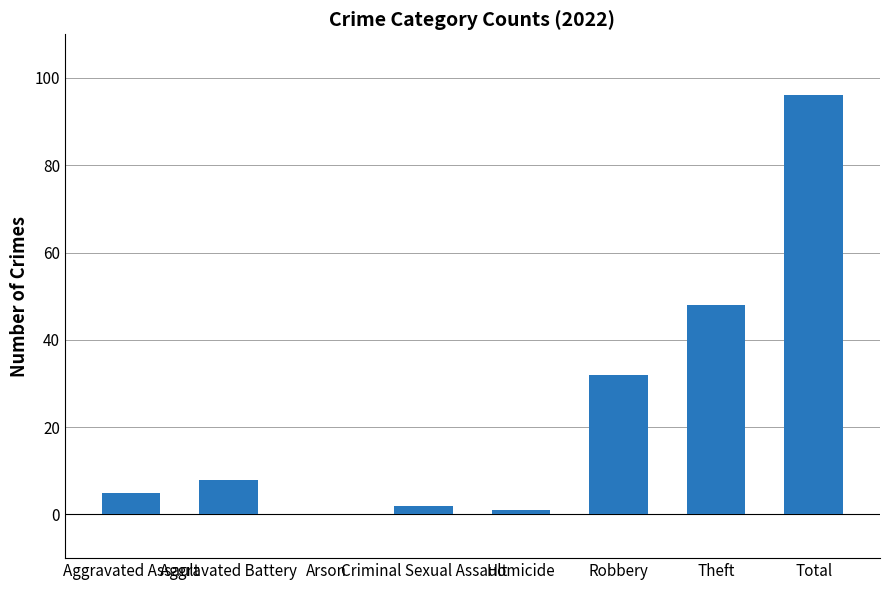

What is the sum of the values at Arson and Total?

96